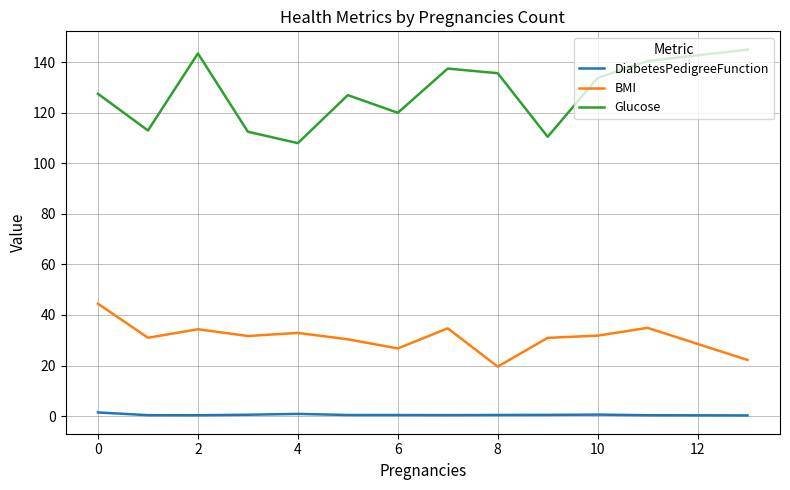

True or false: DiabetesPedigreeFunction and Glucose cross at least once.

False